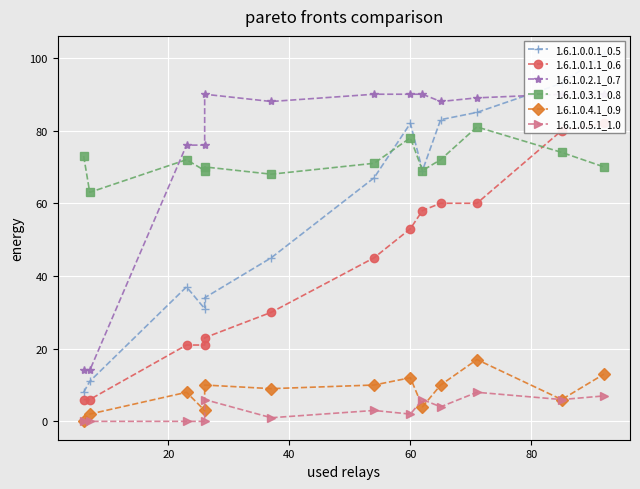

What position from the left is 60?

4